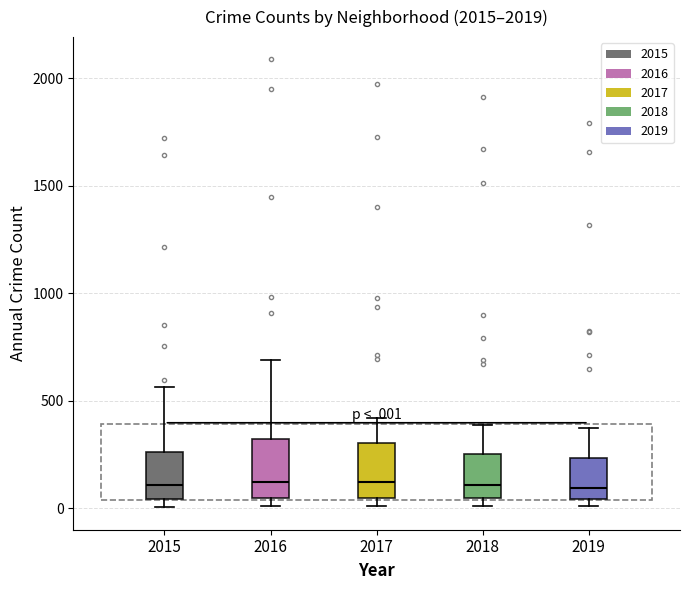

Where does the upper whisker of the box at x = 2018 end on the y-axis? The values are not printed on the chart, so give them approximately, as read against the axis.

400